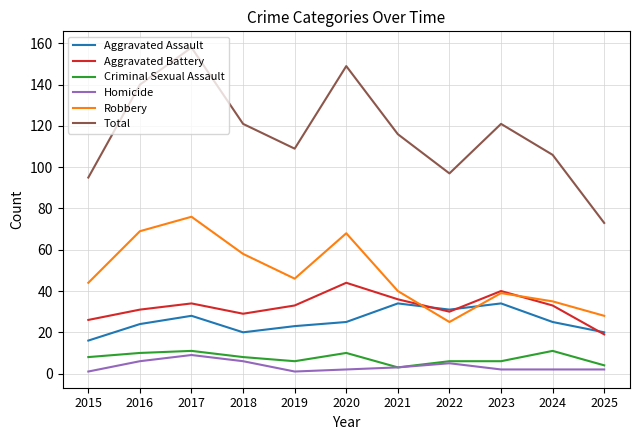

At which category does the chart reach its peak across all series?

2017